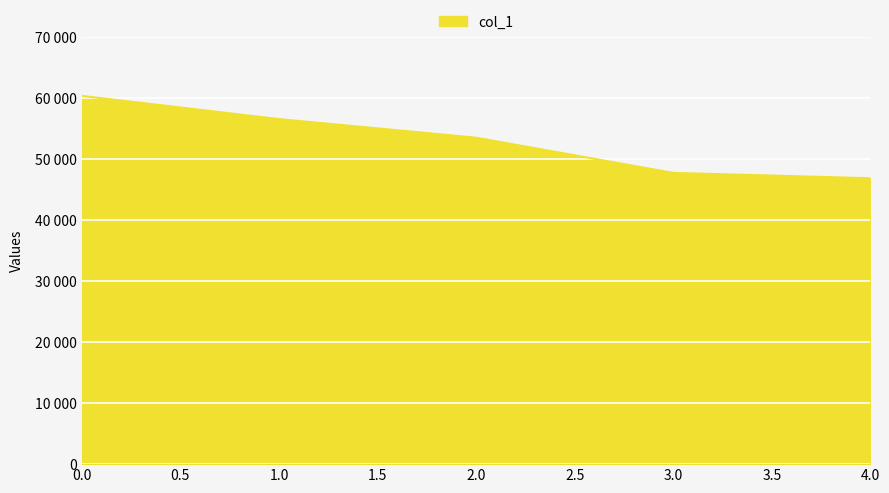

What is the average value?

52978